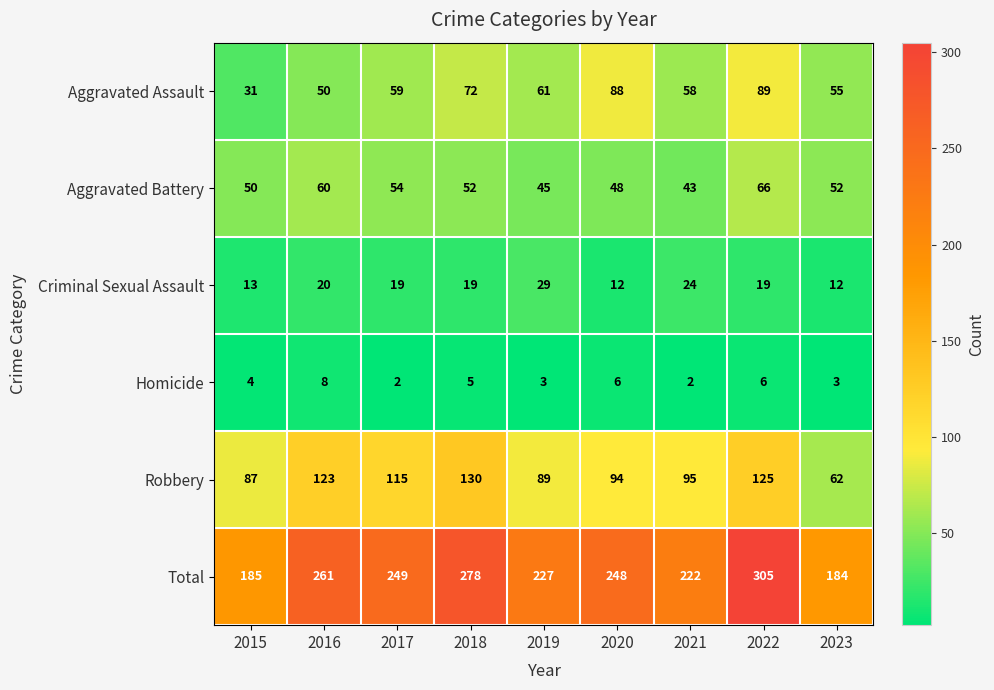

What is the spread (max minus min) of values at 2016?

253